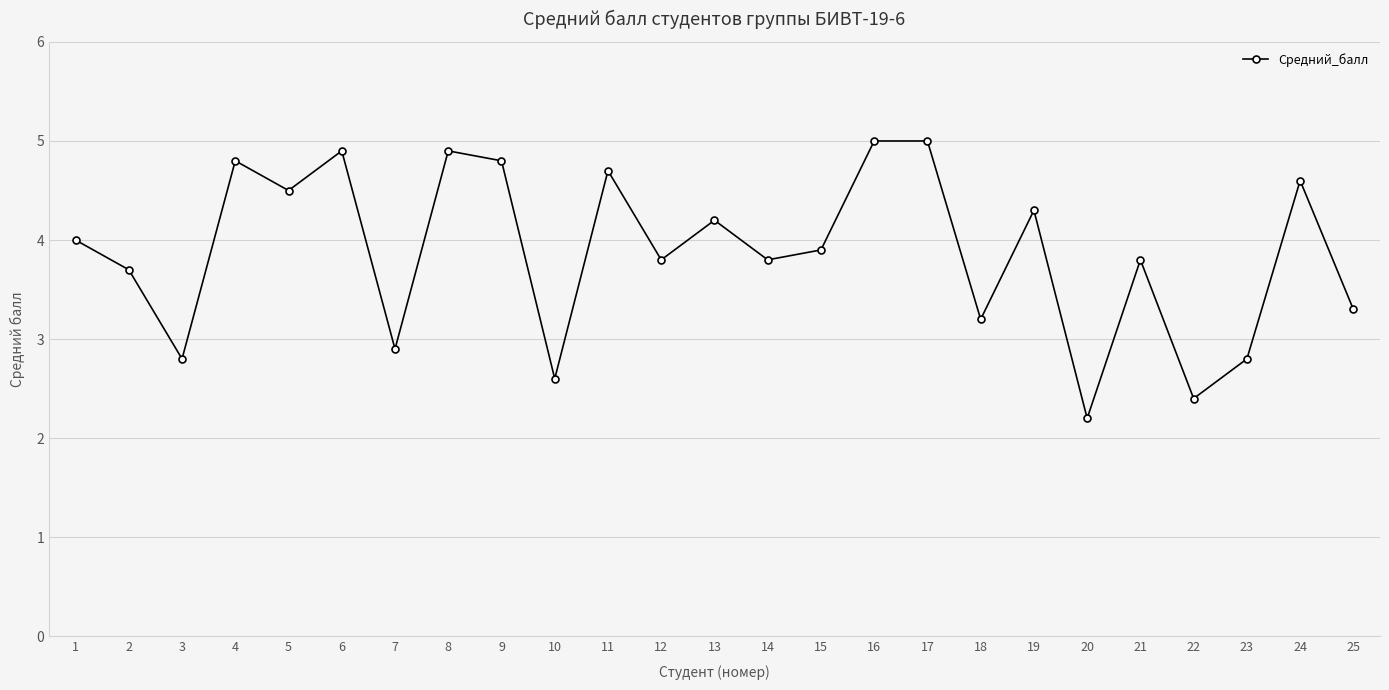

The chart shows a value of 3.3 at 25. True or false?

True